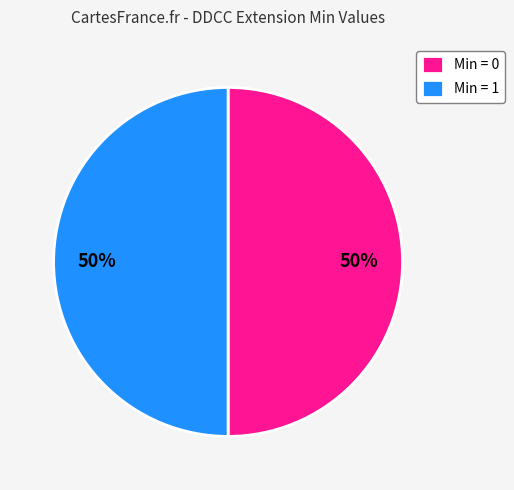

Approximately how many times larger is the value at Min = 1 compared to Min = 0?

1.0